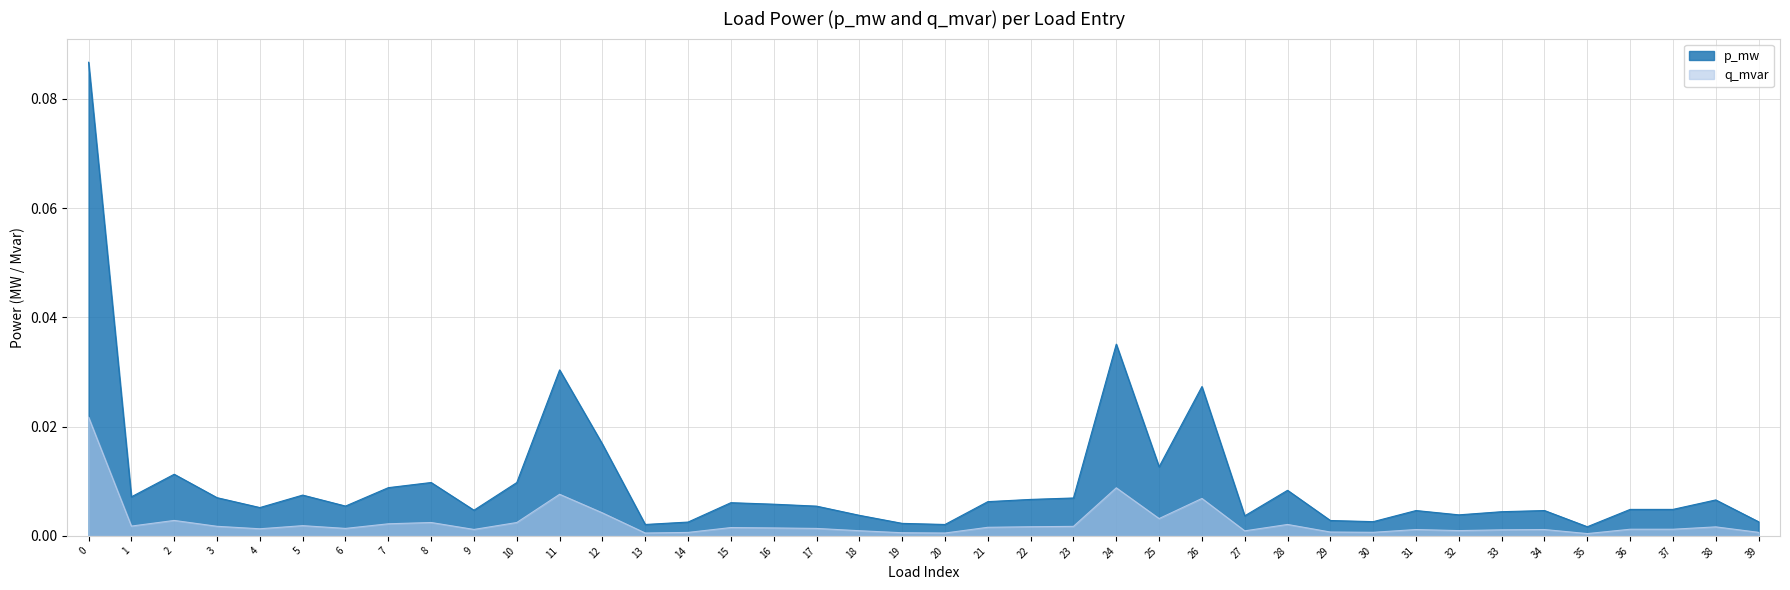

Does the chart have visible grid lines?

Yes